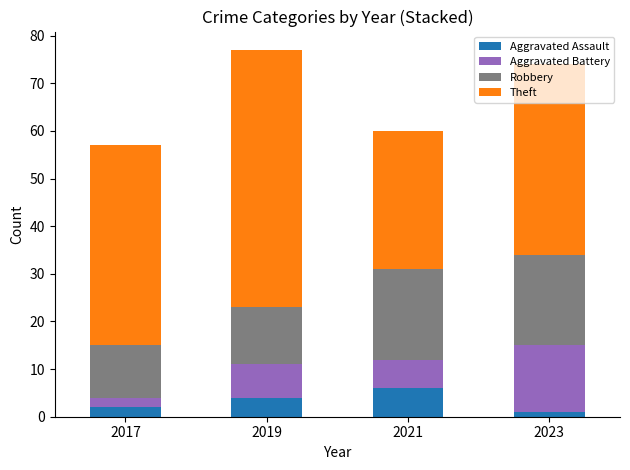

What are all the series names shown in the legend?

Aggravated Assault, Aggravated Battery, Robbery, Theft